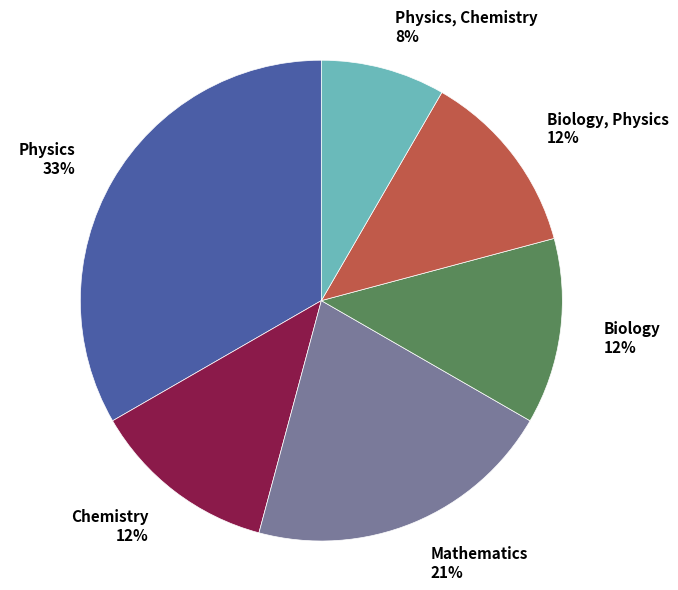

How many slices are in this pie chart?

6